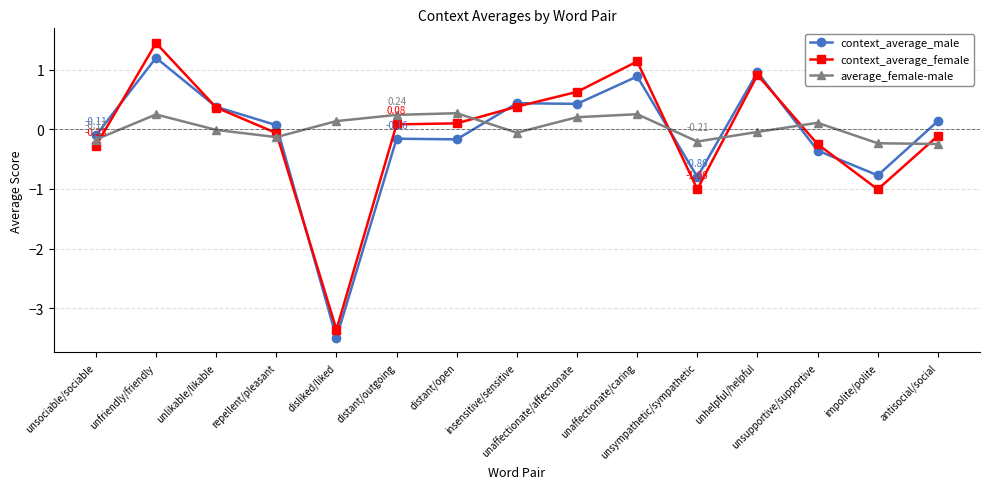

What position from the left is distant/outgoing?

6